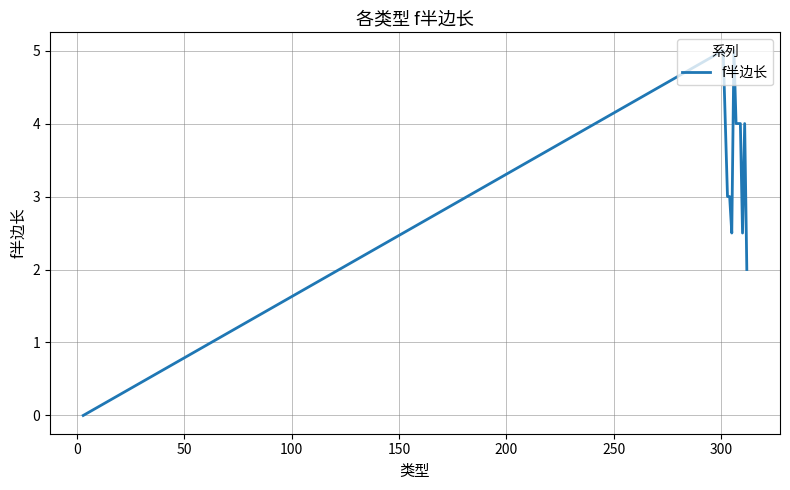

What is the maximum value shown in the chart?

5.0